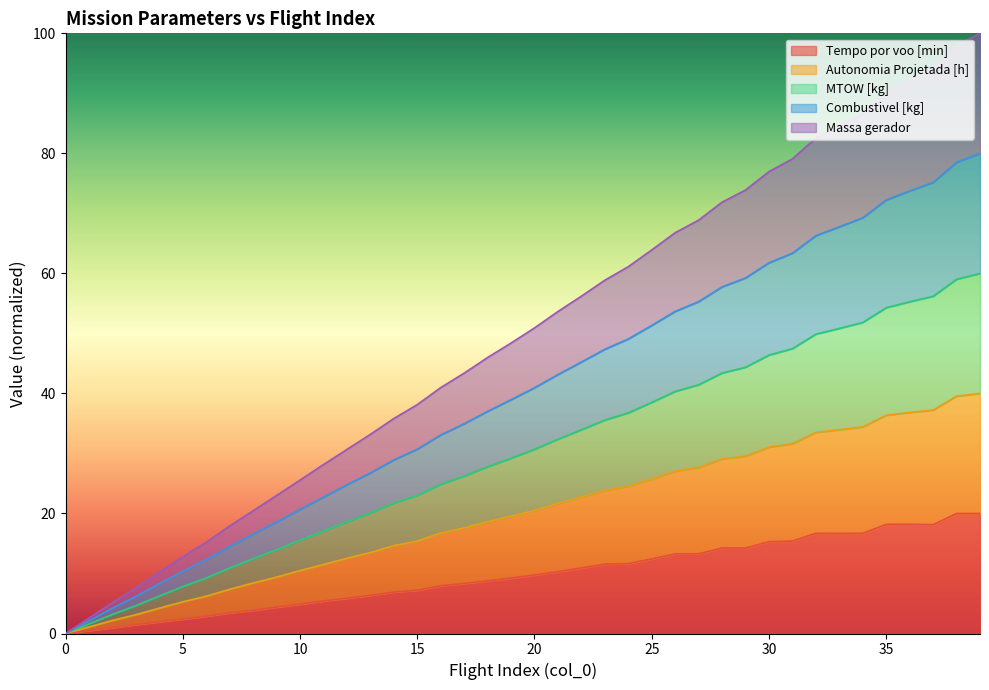

True or false: Massa gerador has a value of 13.4 at 36.

False